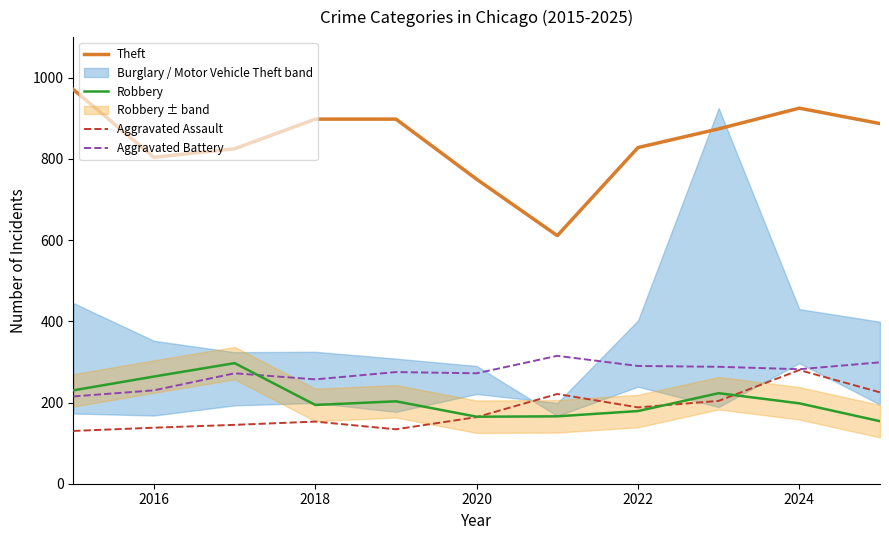

True or false: Aggravated Battery and Robbery cross at least once.

True